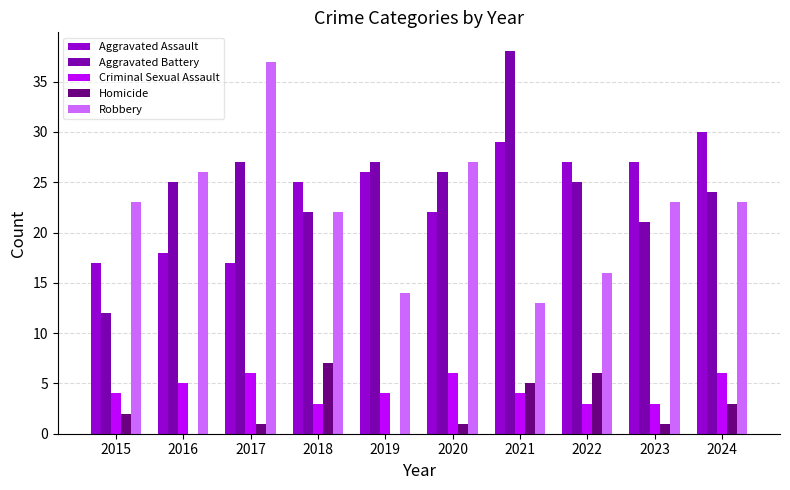

What is the approximate value of Aggravated Assault at 2016?

18